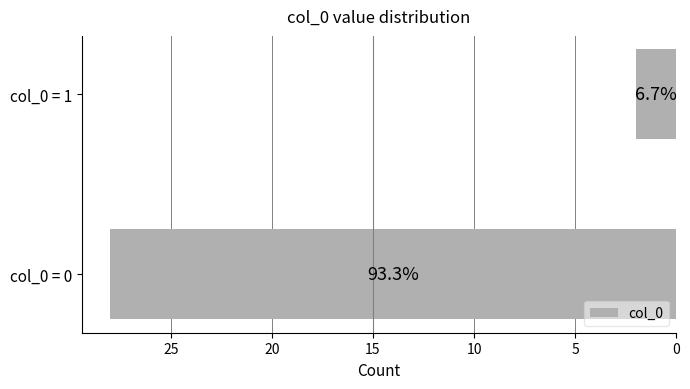

How many bars are there in total?

2